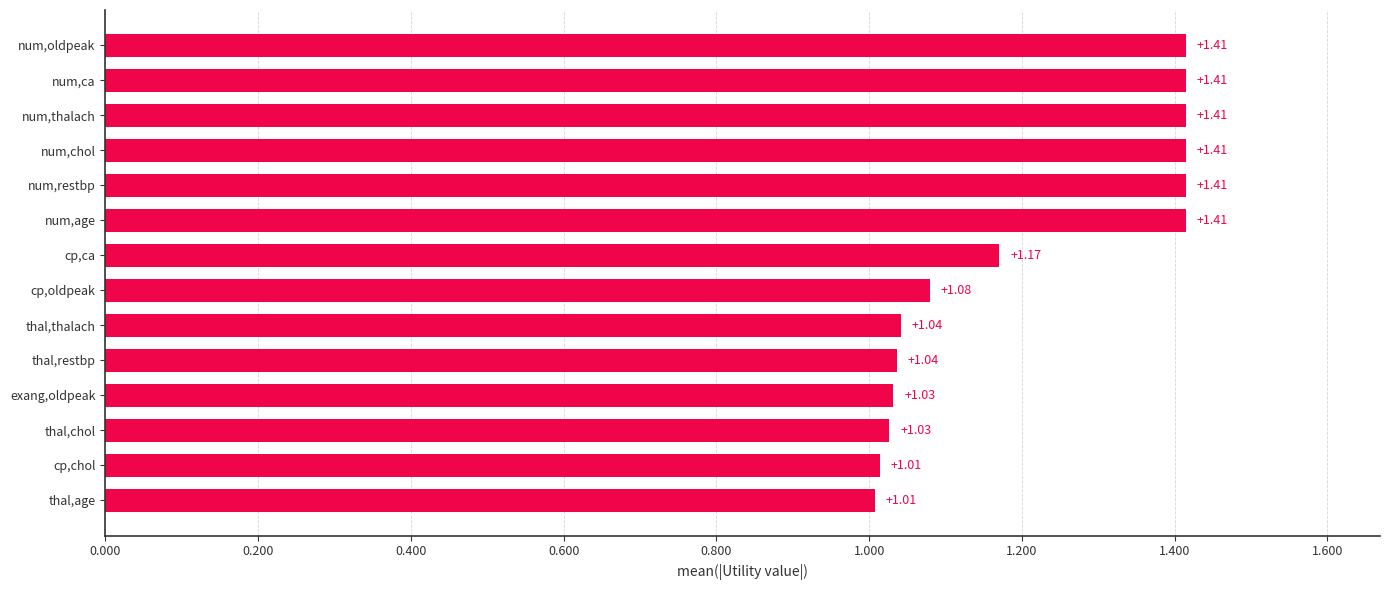

Between cp,chol and num,age, which is larger?

num,age